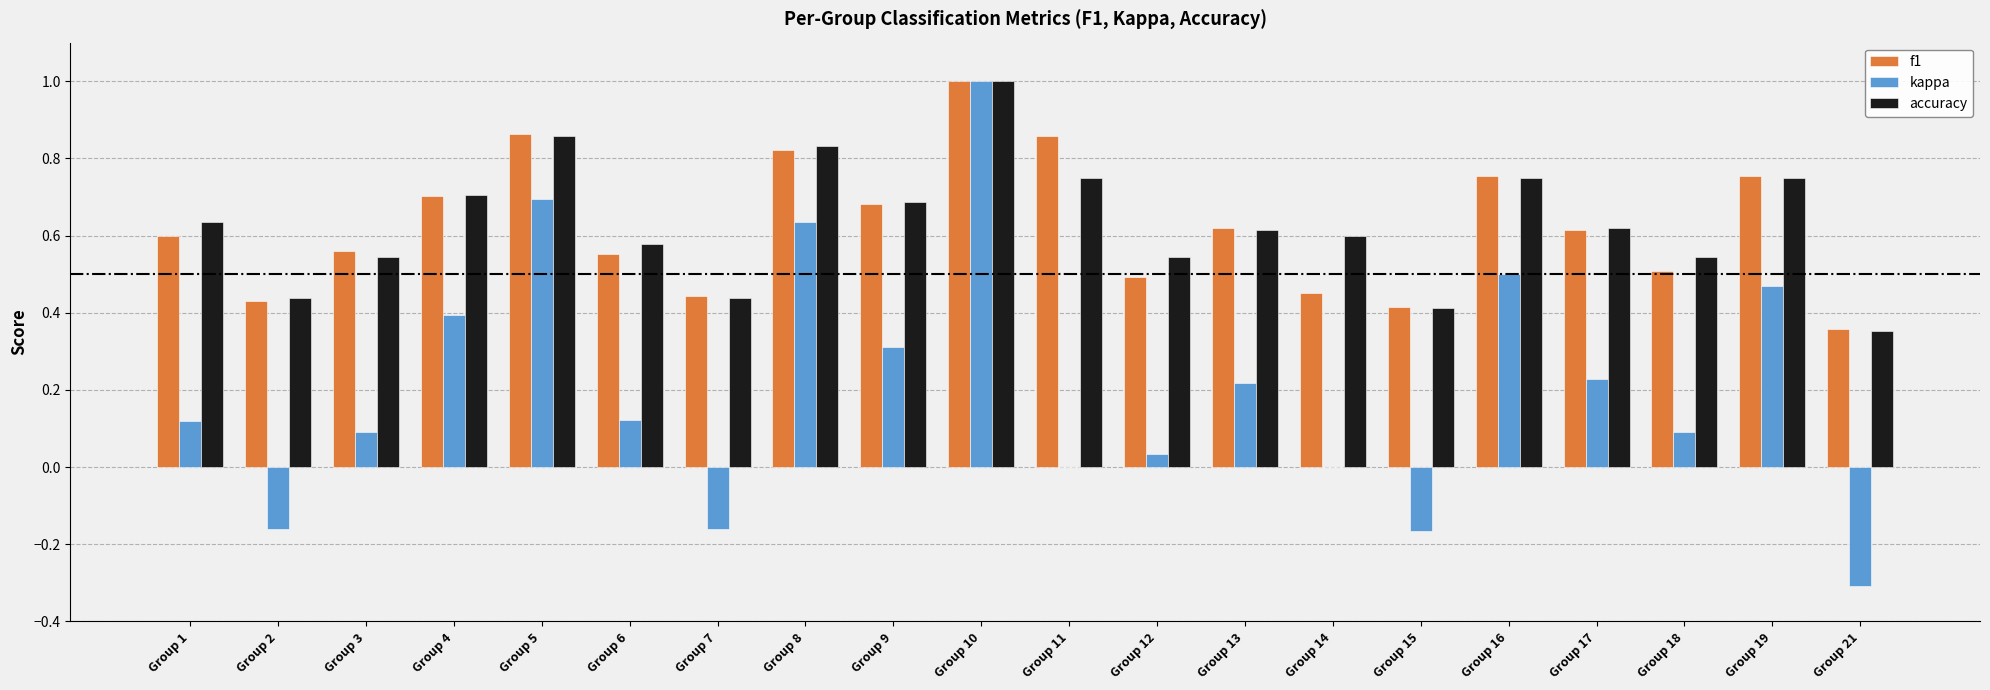

At which category is the sum across all series the highest?

Group 10